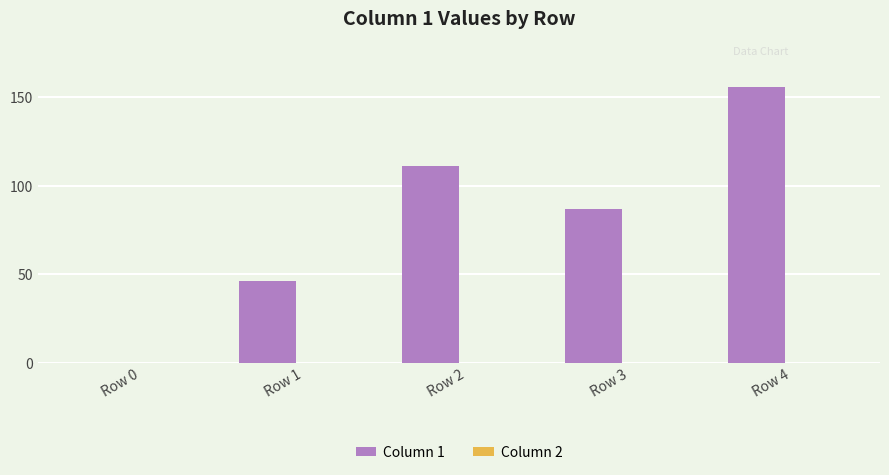

Count the number of data series in this chart.

1